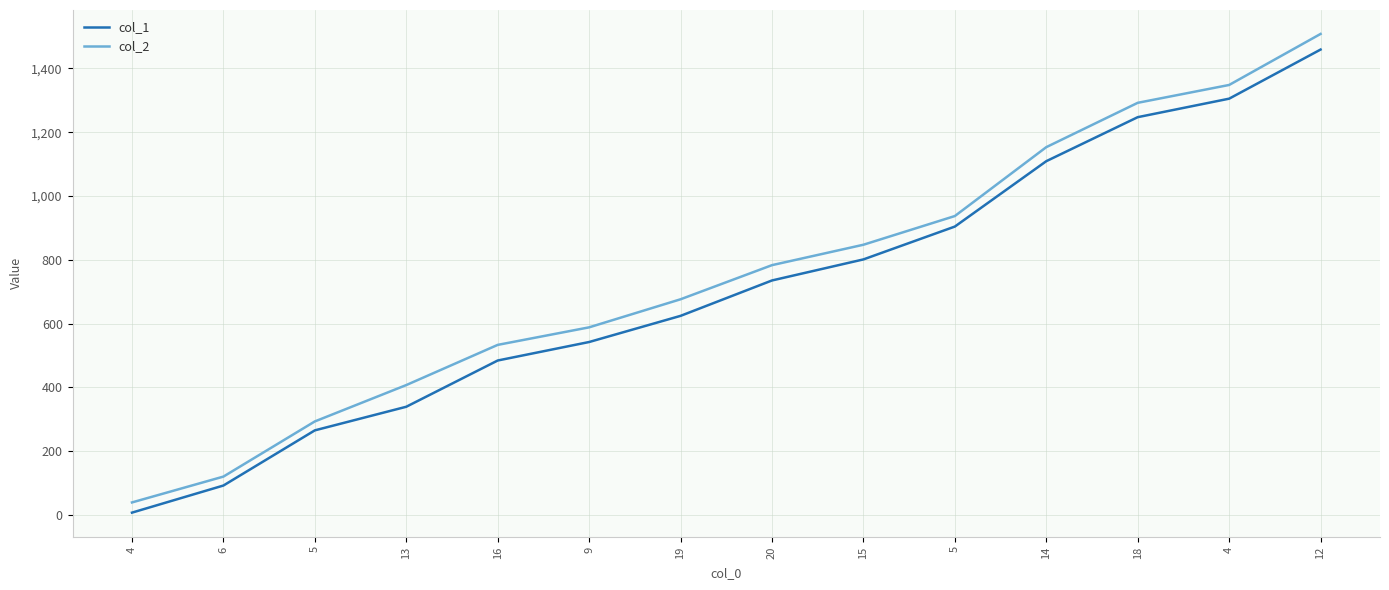

Is this an area chart (filled region under the line)?

No